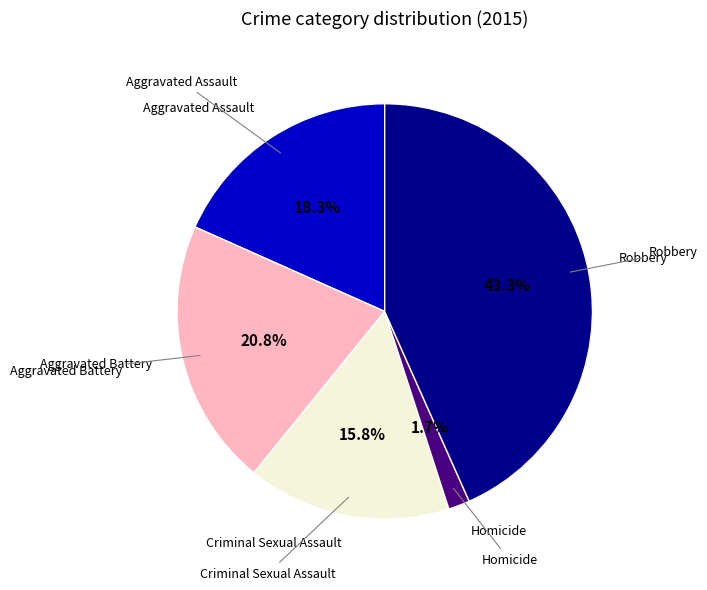

Is there any slice that represents more than half of the pie?

No